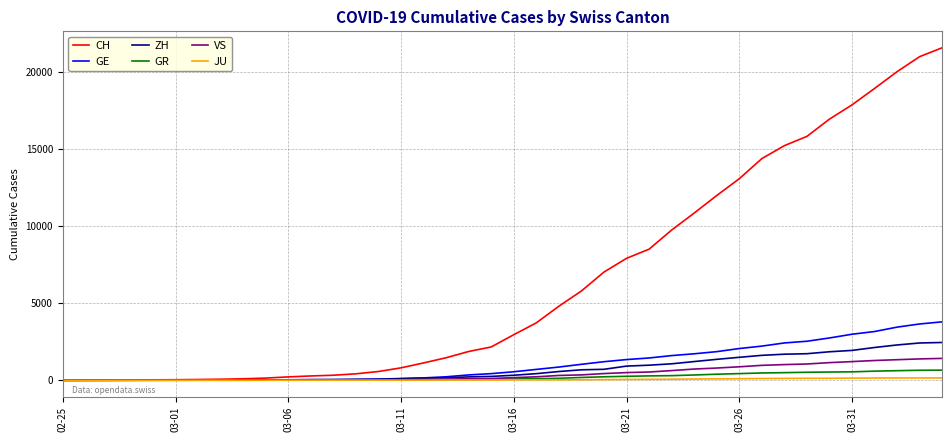

Which series has the largest total across all categories?

CH